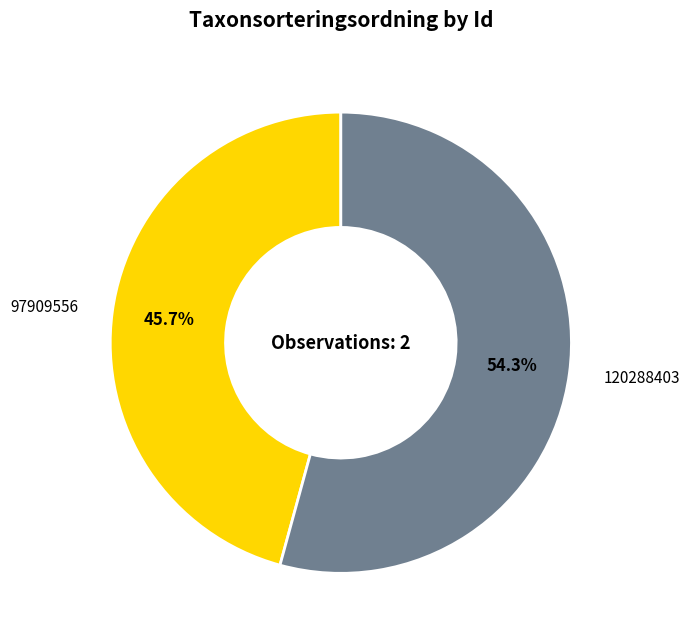

What portion of the pie excludes 120288403?

45.7%